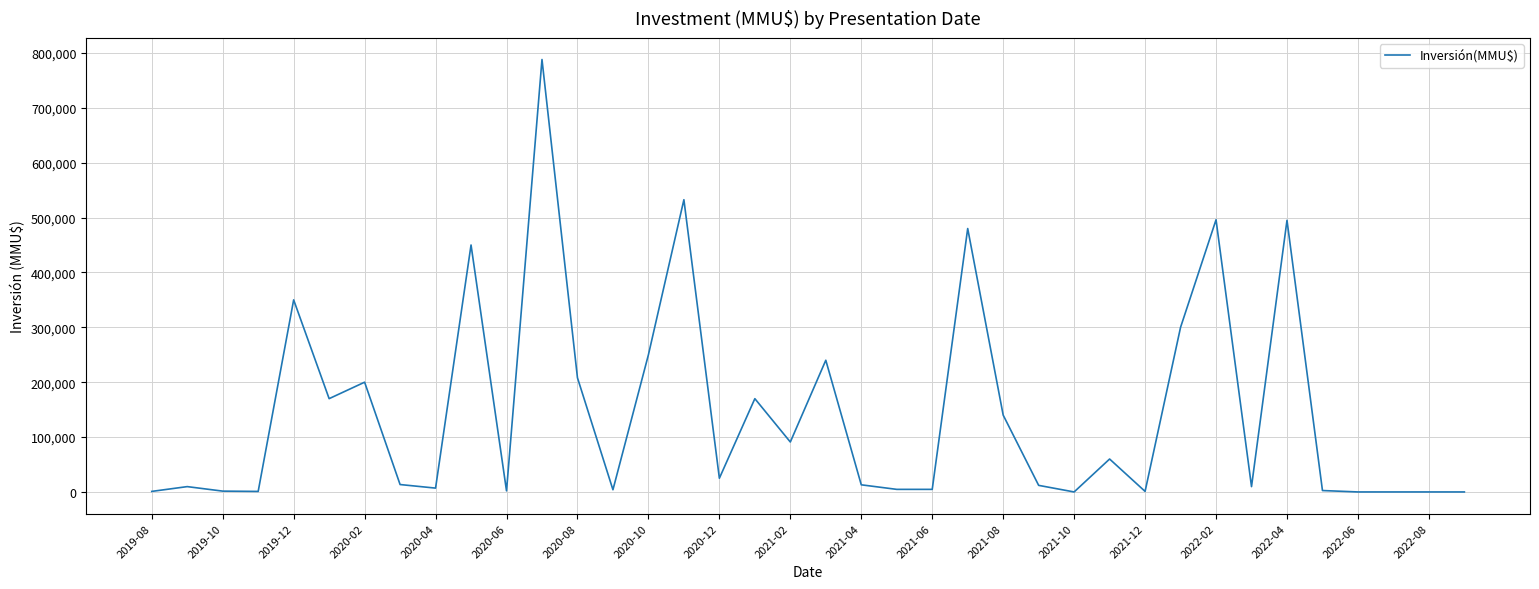

What is the difference between the second highest and second lowest values?

532499